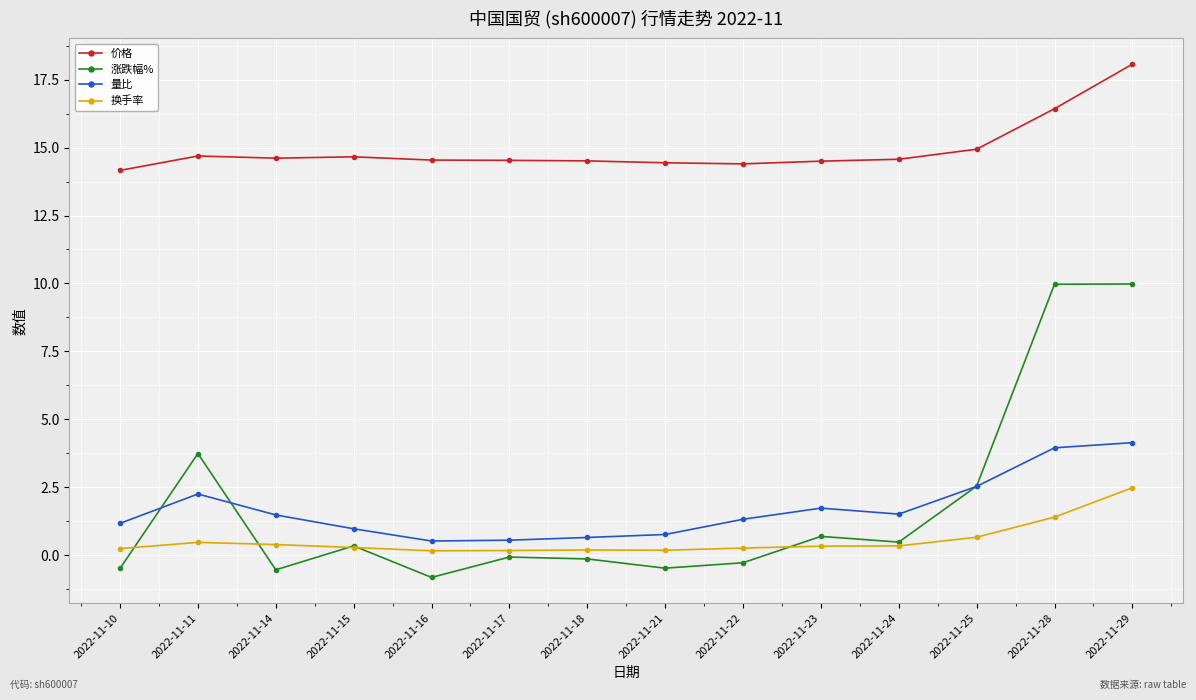

True or false: 价格 has a value of 14.5 at 2022-11-17.

True